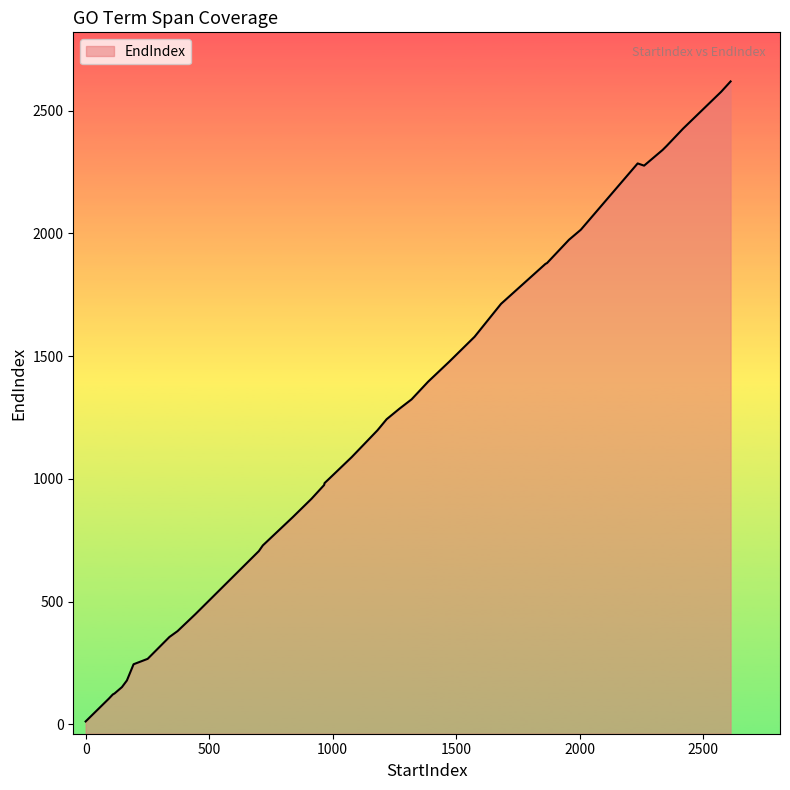

Between 167 and 444, which is larger?

444